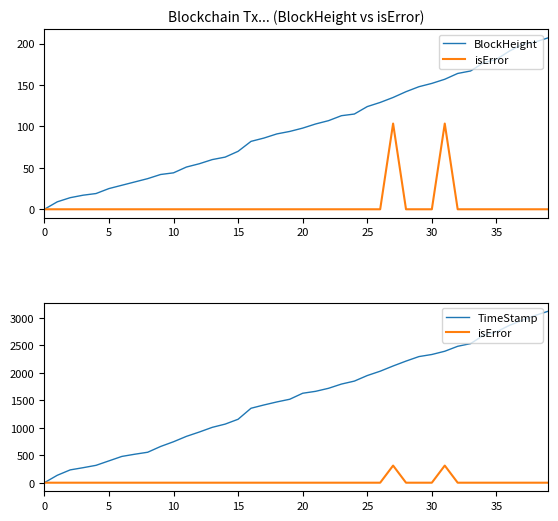

True or false: TimeStamp has a value of 1253.2 at 23.

False